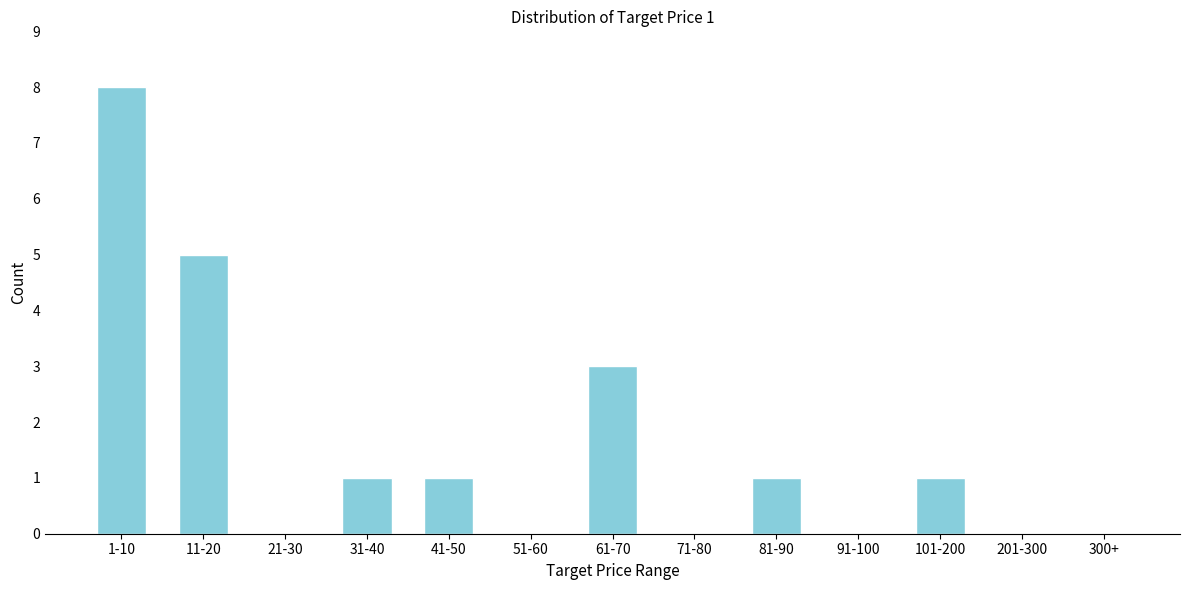

Reading left to right, extract all data points from this chart.

1-10=8	11-20=5	21-30=0	31-40=1	41-50=1	51-60=0	61-70=3	71-80=0	81-90=1	91-100=0	101-200=1	201-300=0	300+=0